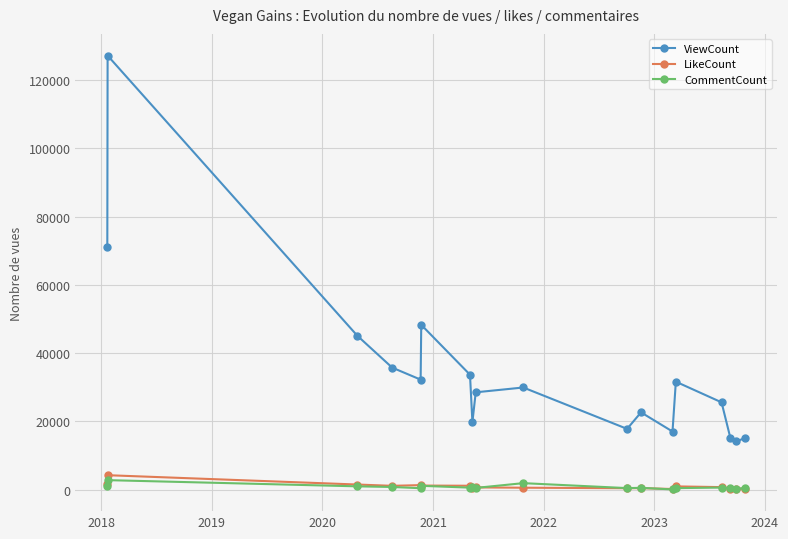

How many values in the ViewCount series are below 29953?

9